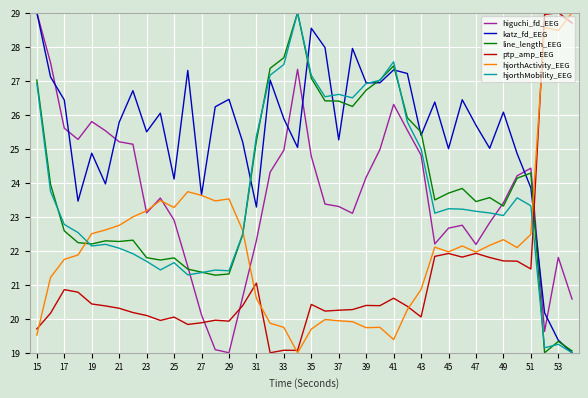

Which series has the largest total across all categories?

katz_fd_EEG